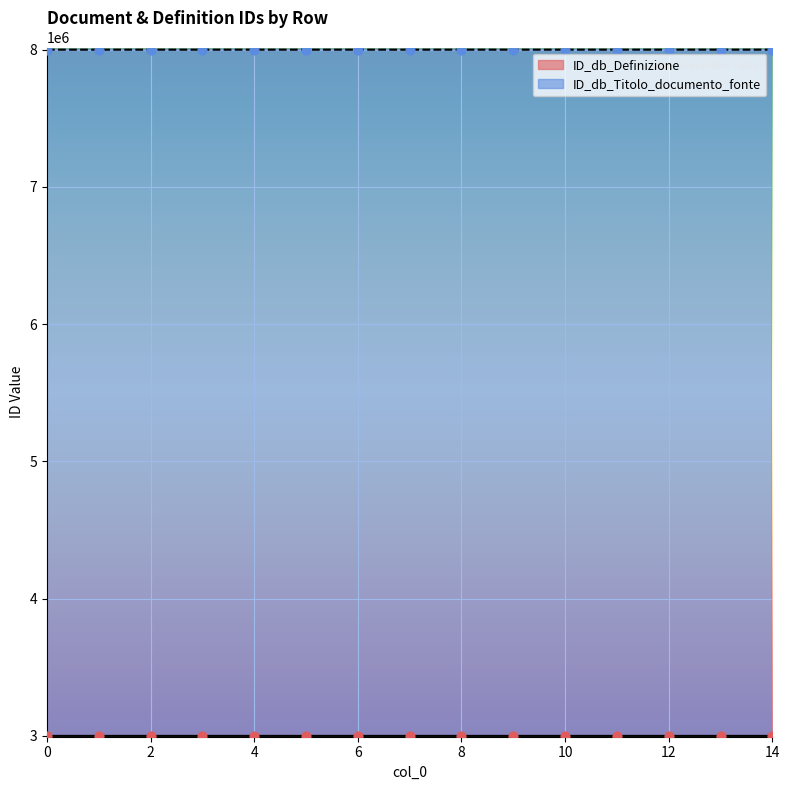

What is the total value across all series at 8?

11000010